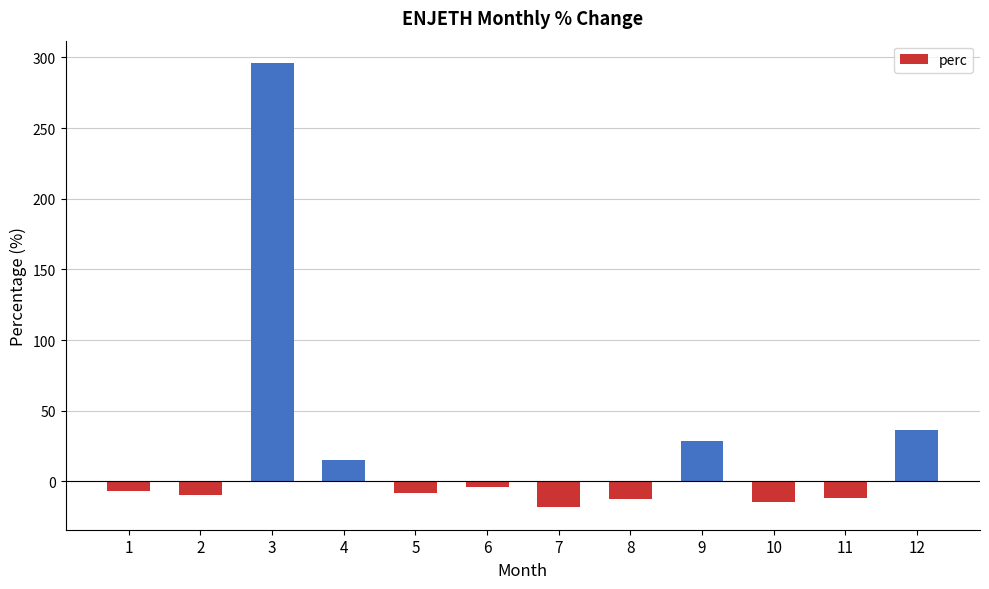

What is the value of the 4th bar from the left?

15.5